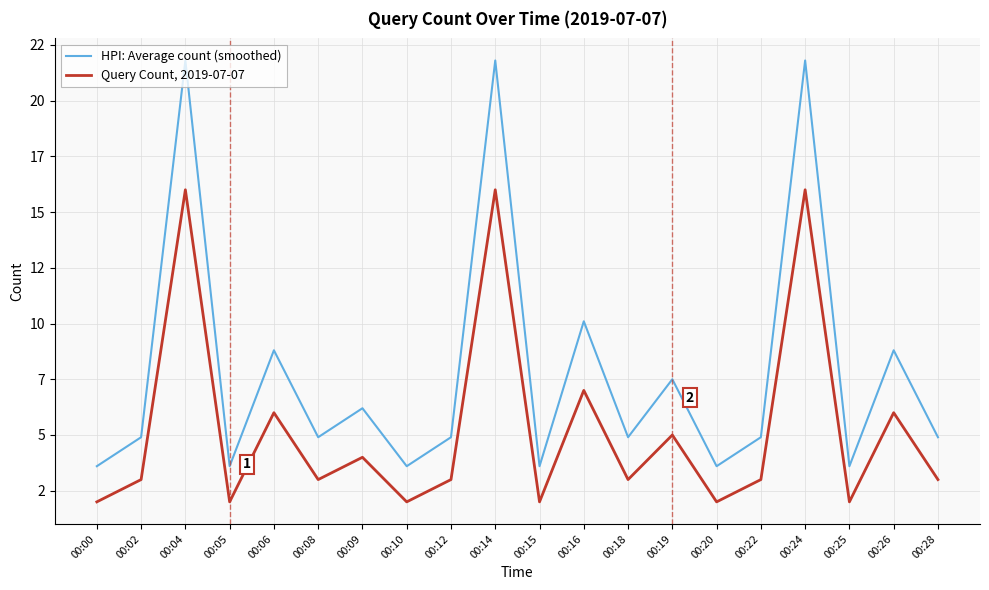

What is the minimum value for Query Count, 2019-07-07?

2.0